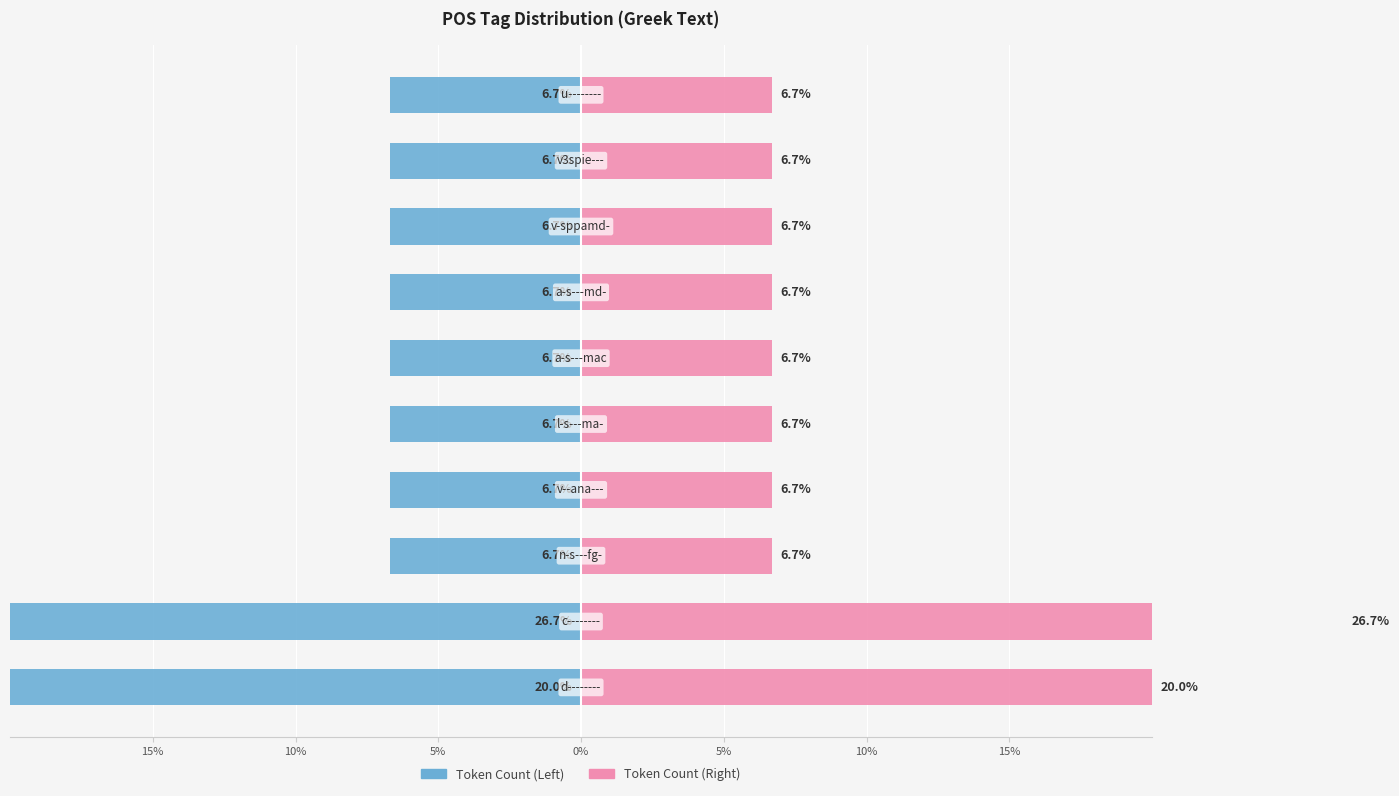

What is the minimum value shown in the chart?

-26.7